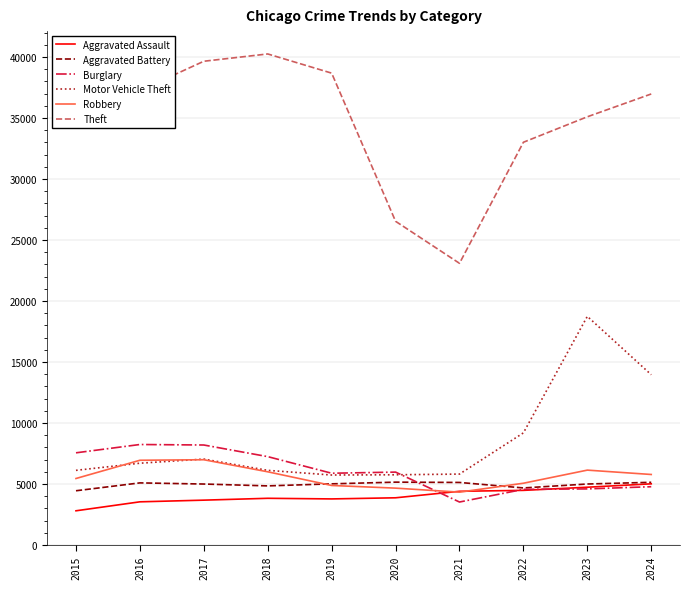

How many categories are shown in the chart?

10